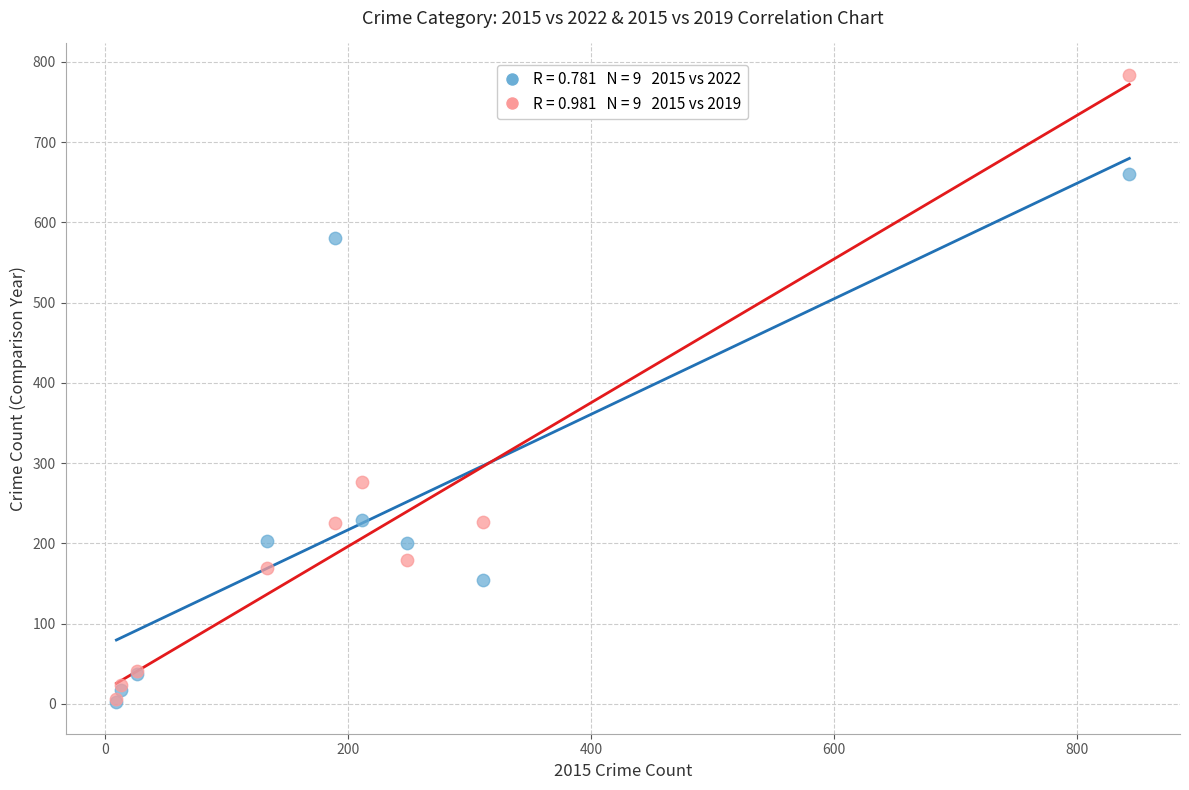

Across all series, what Y value is closest to 393?

277